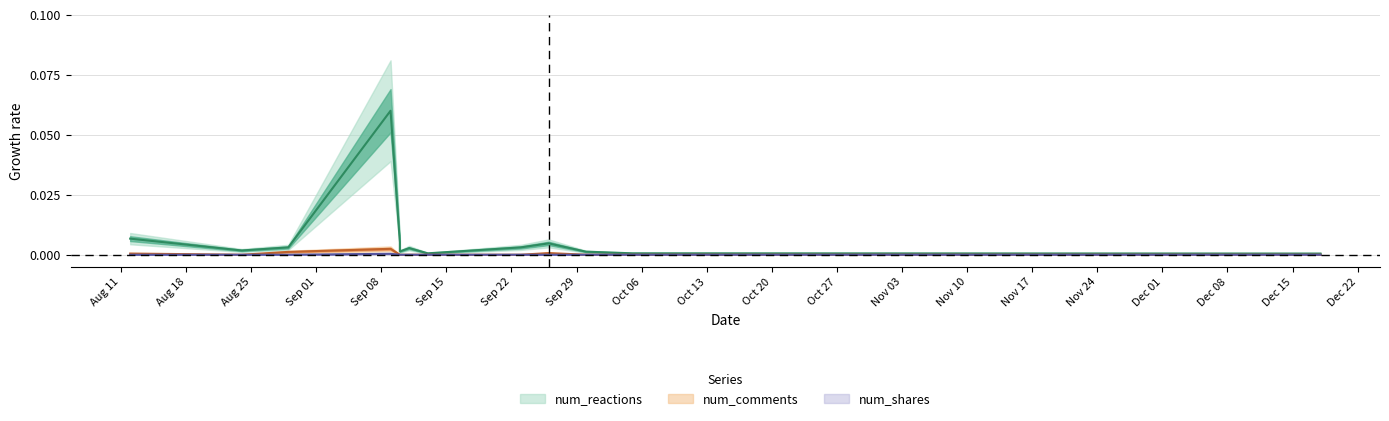

True or false: num_comments and num_reactions intersect in this chart.

False